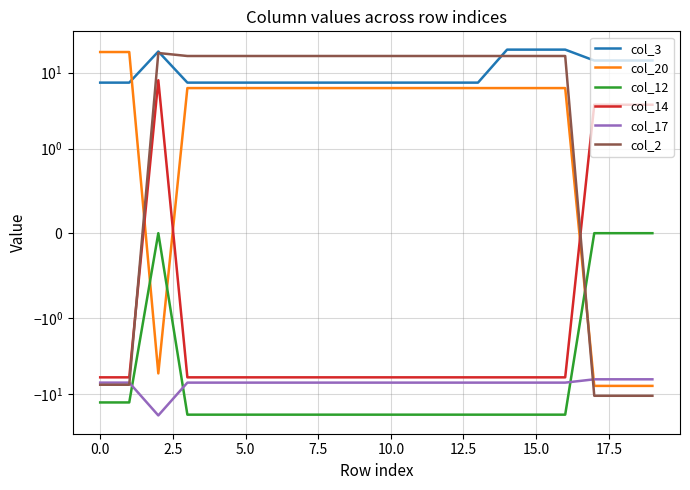

Is the value of col_14 at 19 greater than the value of col_20 at 11?

No